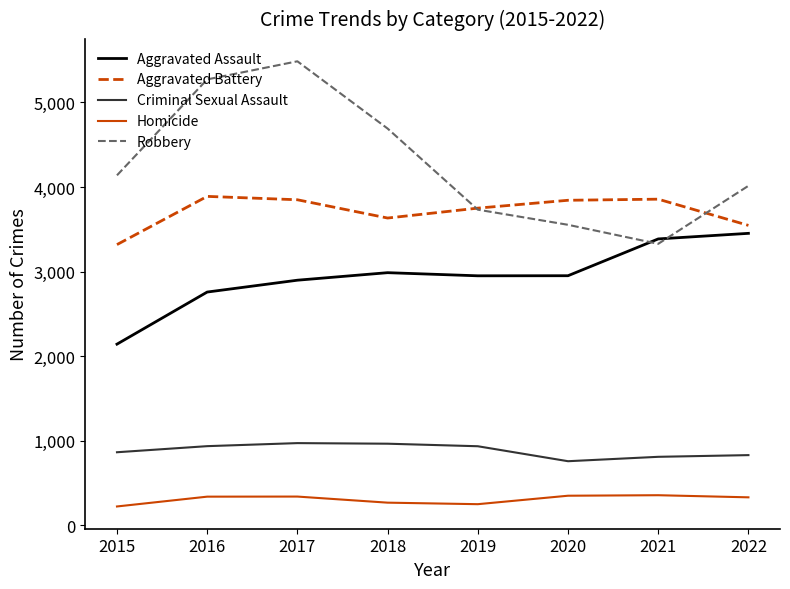

What is the smallest value displayed?

224